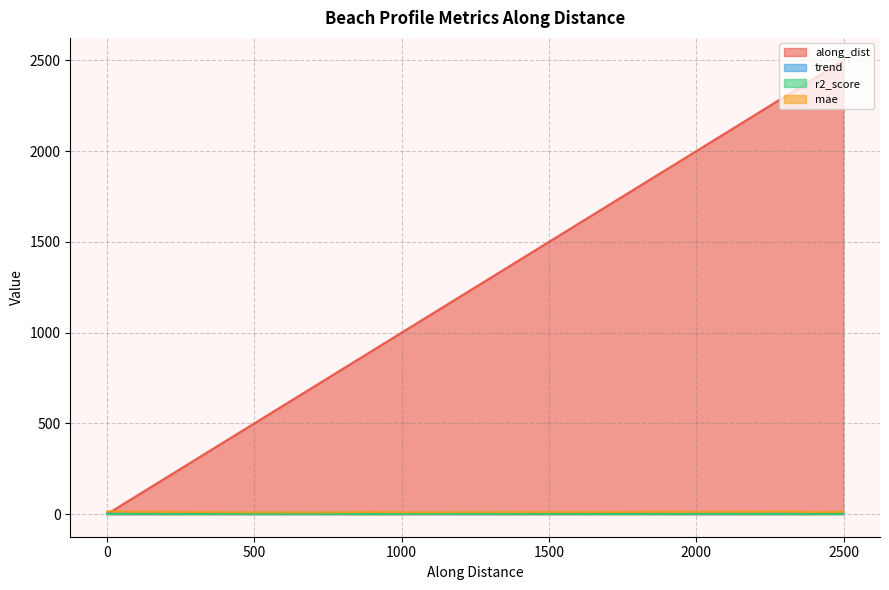

Which has a higher value, nzd0365-0007 or nzd0365-0017?

nzd0365-0017